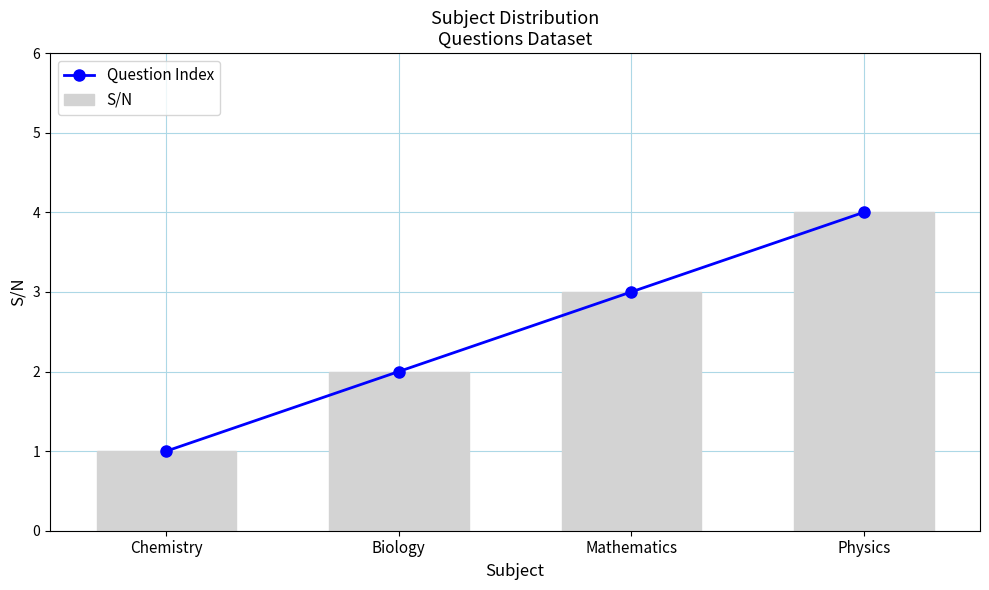

At which category is the sum across all series the highest?

Physics